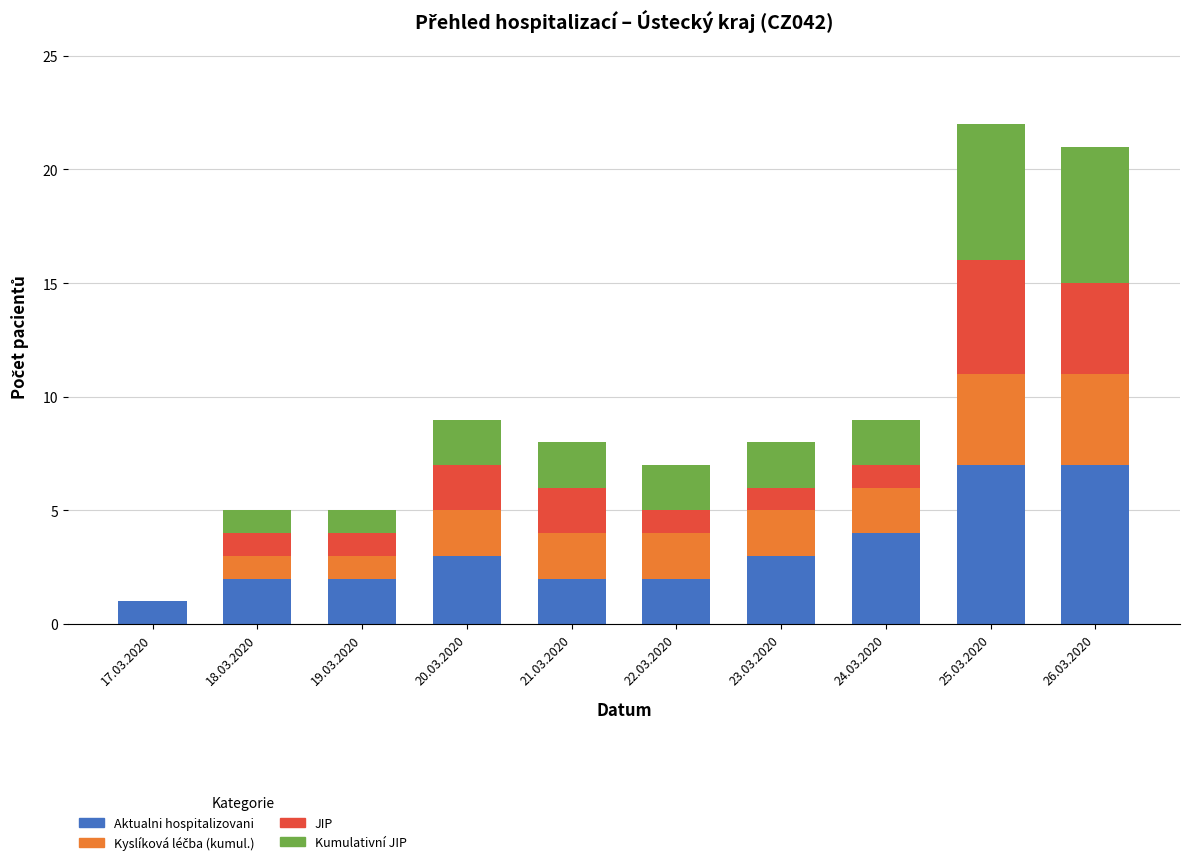

Count the number of categories in the chart.

10